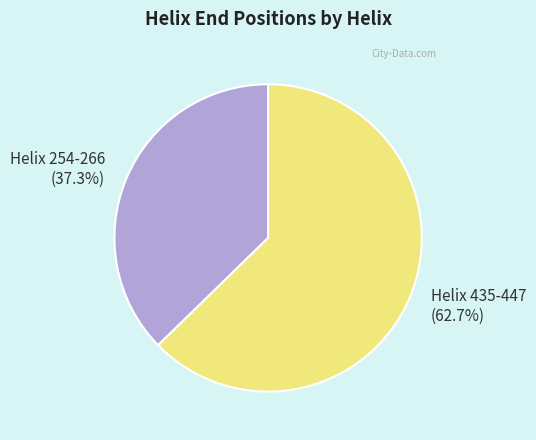

Which category has the smallest portion of the pie?

Helix 254-266